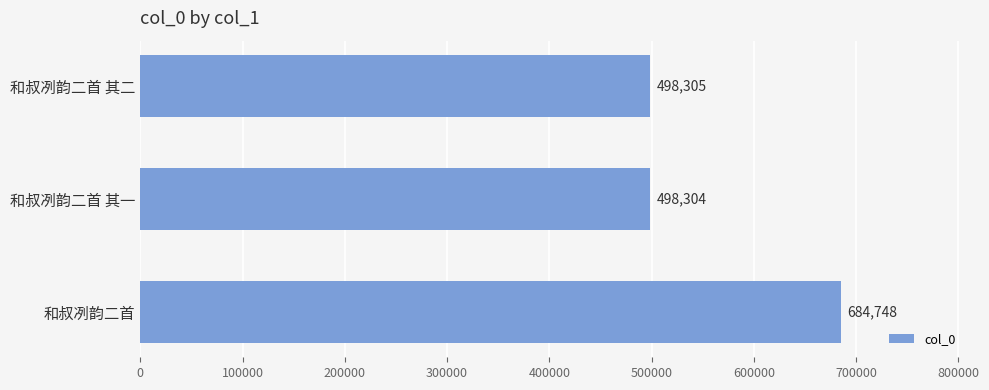

The value at 和叔冽韵二首 is 684748. True or false?

True